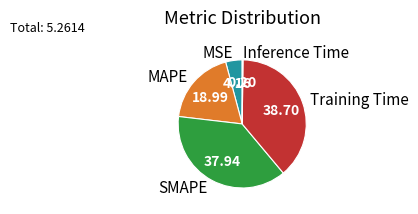

Which slice is the largest?

Training Time